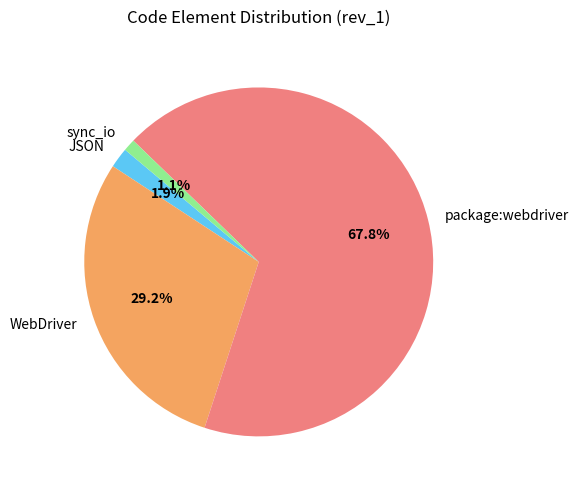

True or false: WebDriver accounts for 19% of the total.

False